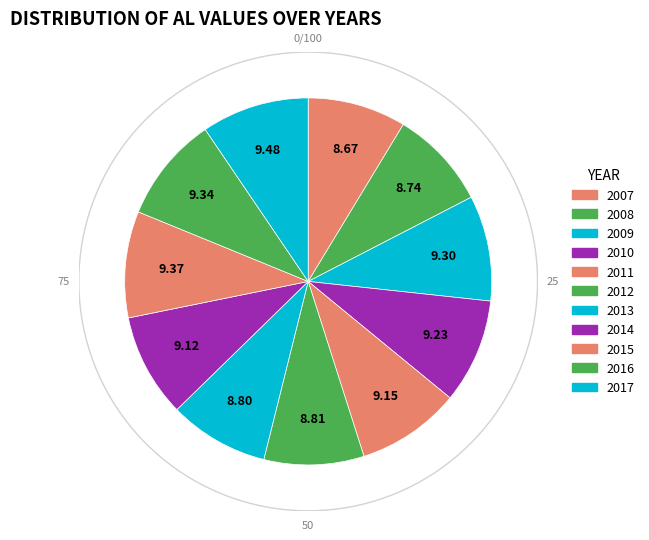

Between 2013 and 2015, which is larger?

2015